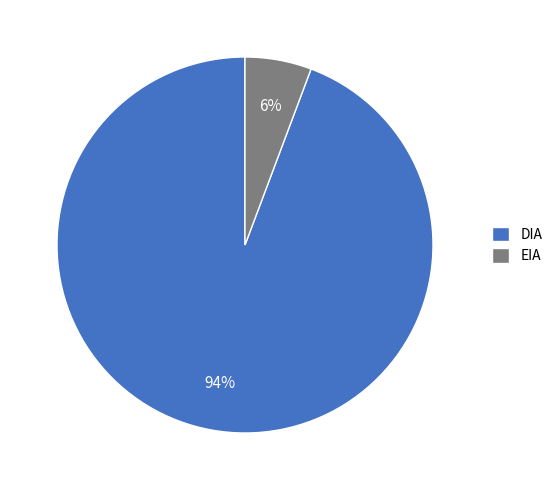

Count the number of slices in the pie.

2